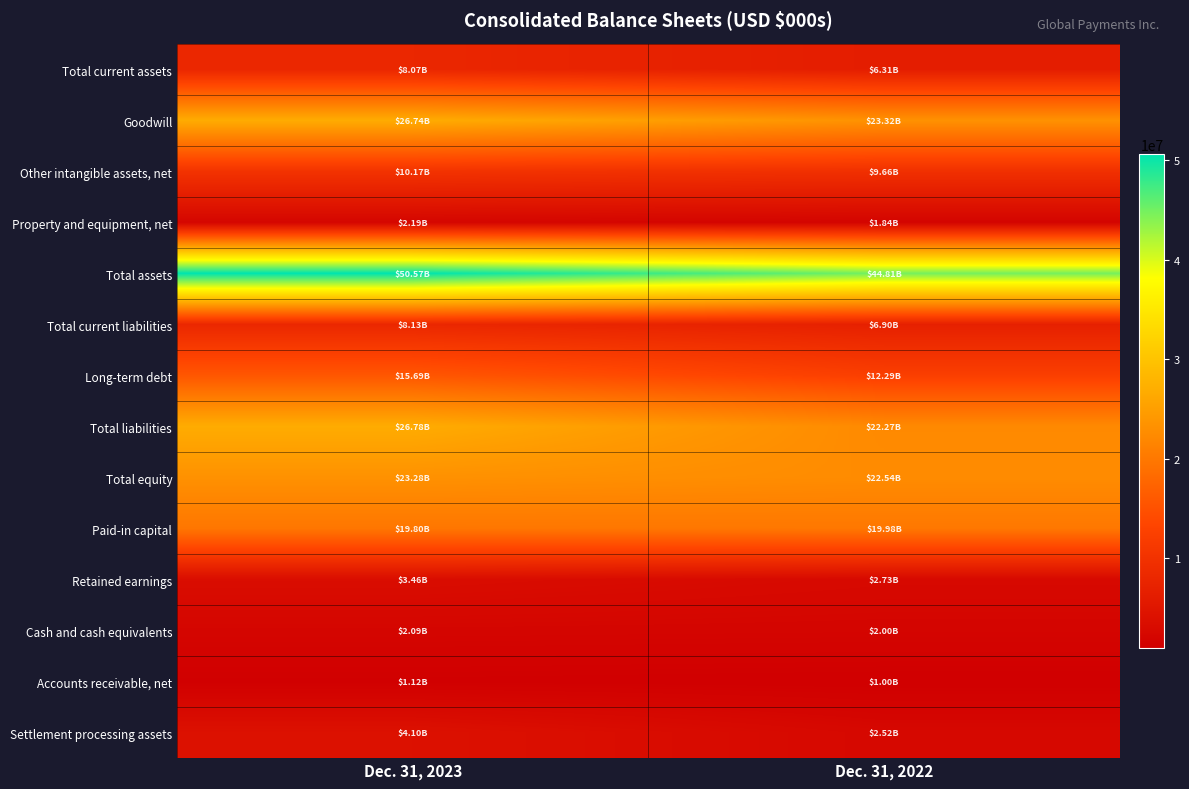

Between Dec. 31, 2023 and Dec. 31, 2022, which is larger?

Dec. 31, 2023